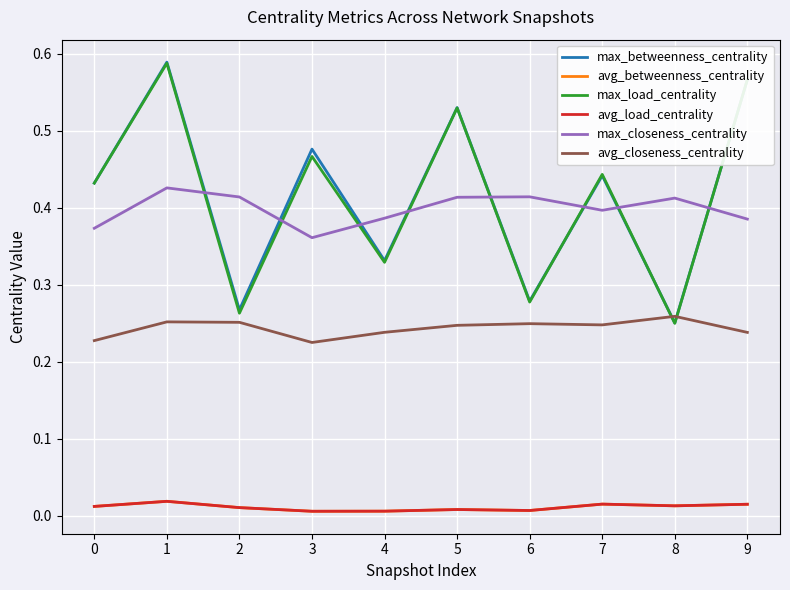

Is this an area chart (filled region under the line)?

No